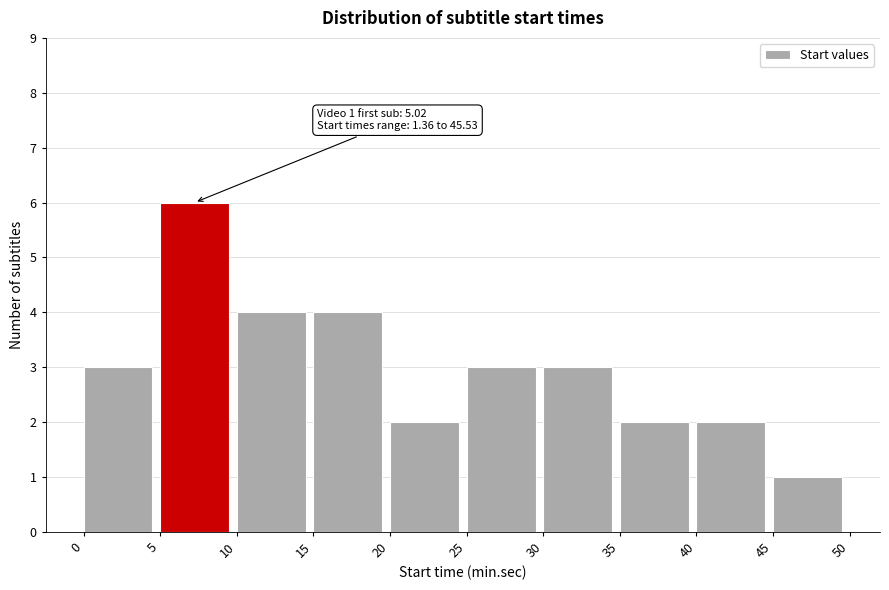

Over which range of the x-axis is the bar tallest?

5 to 10